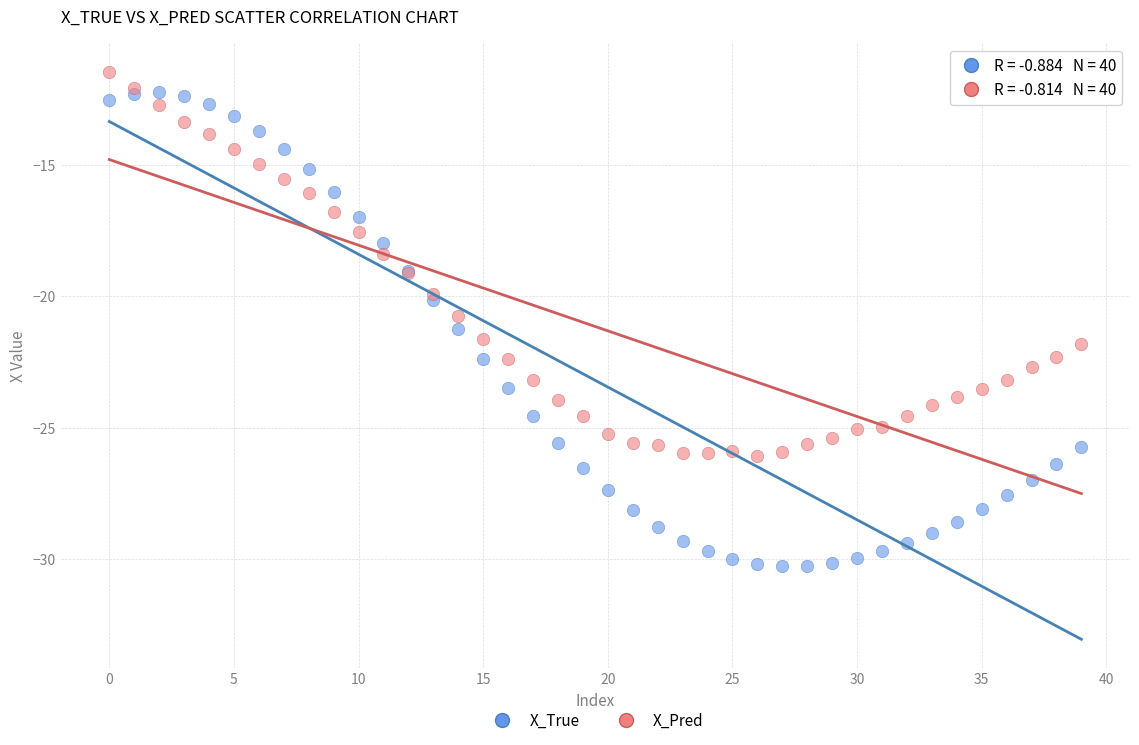

Which series contains the lowest Y value?

X_True